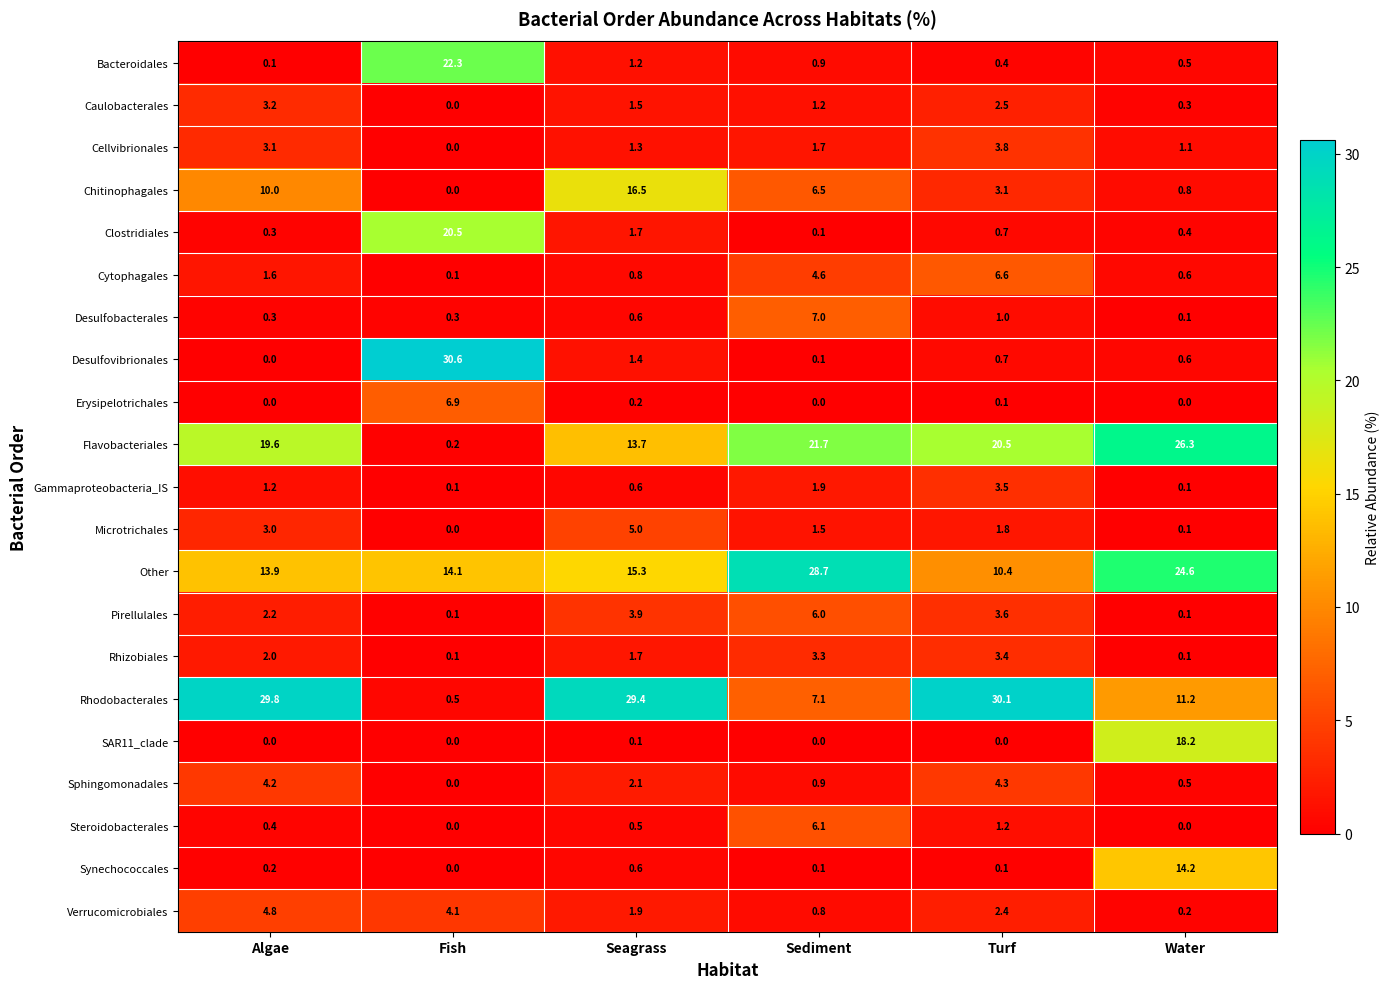

Which series has the largest range (max minus min)?

Desulfovibrionales